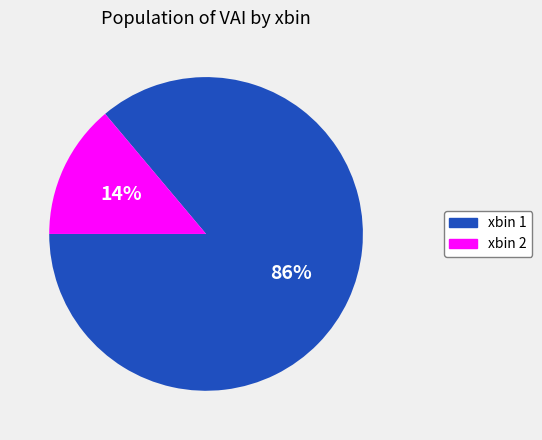

Which has a higher value, xbin 2 or xbin 1?

xbin 1